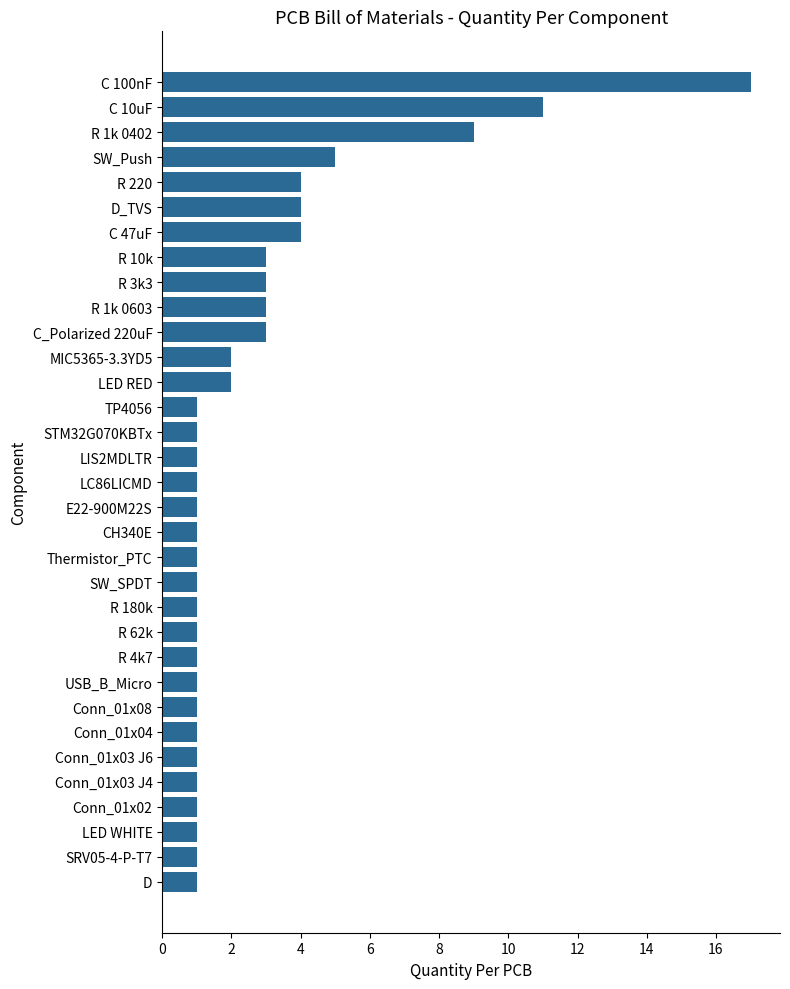

Is it true that the value at LIS2MDLTR is 1?

True